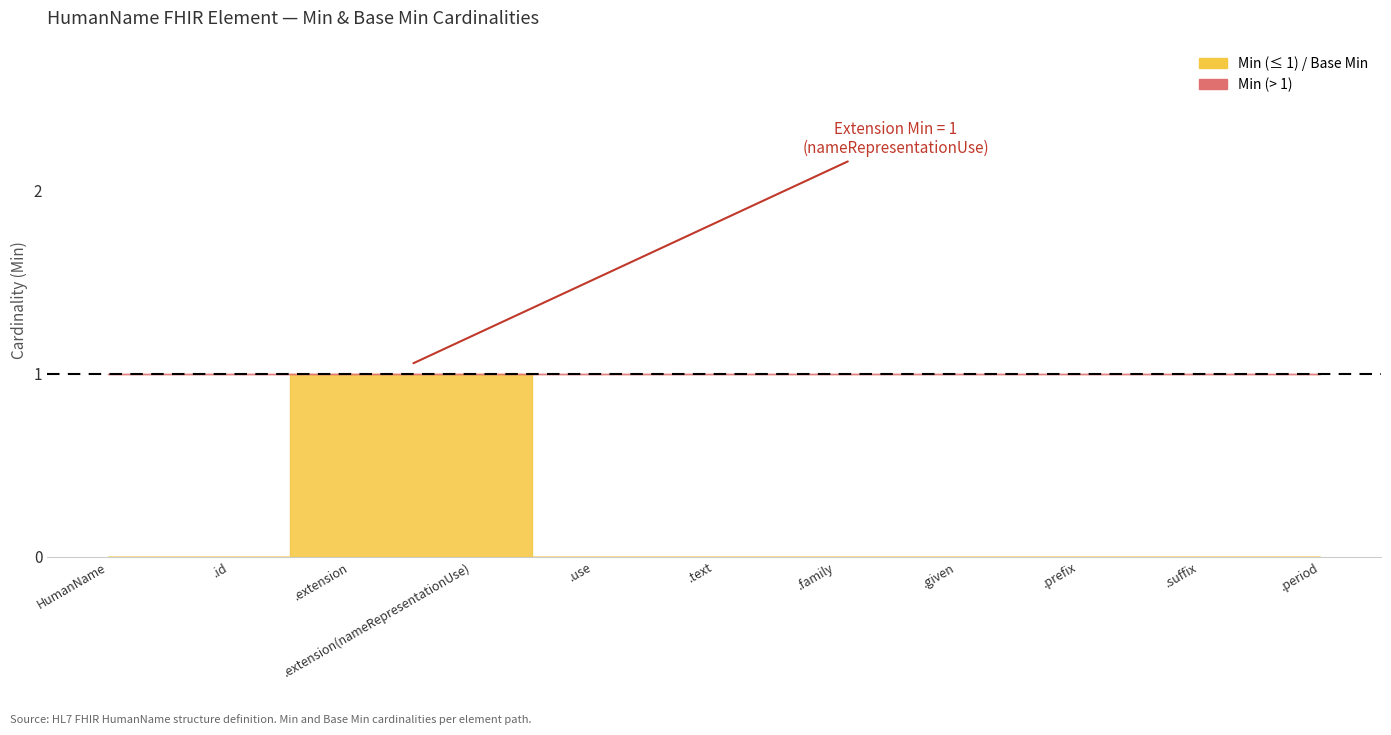

Reading left to right, extract all data points from this chart.

Min: 0	0	1	1	0	0	0	0	0	0	0
Base Min: 0	0	0	0	0	0	0	0	0	0	0